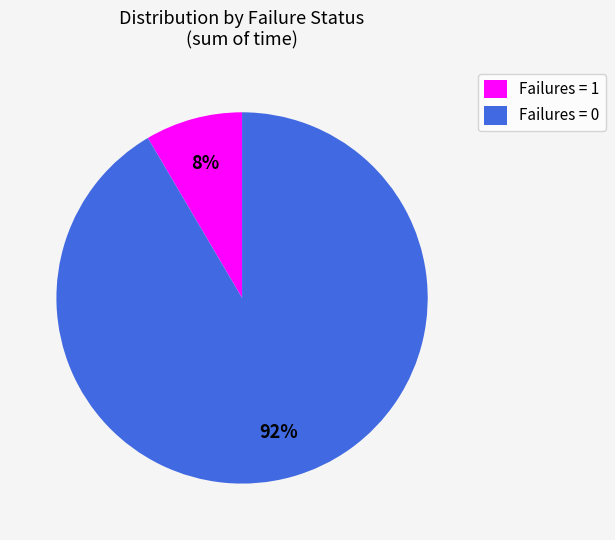

Which has a higher value, Failures = 1 or Failures = 0?

Failures = 0